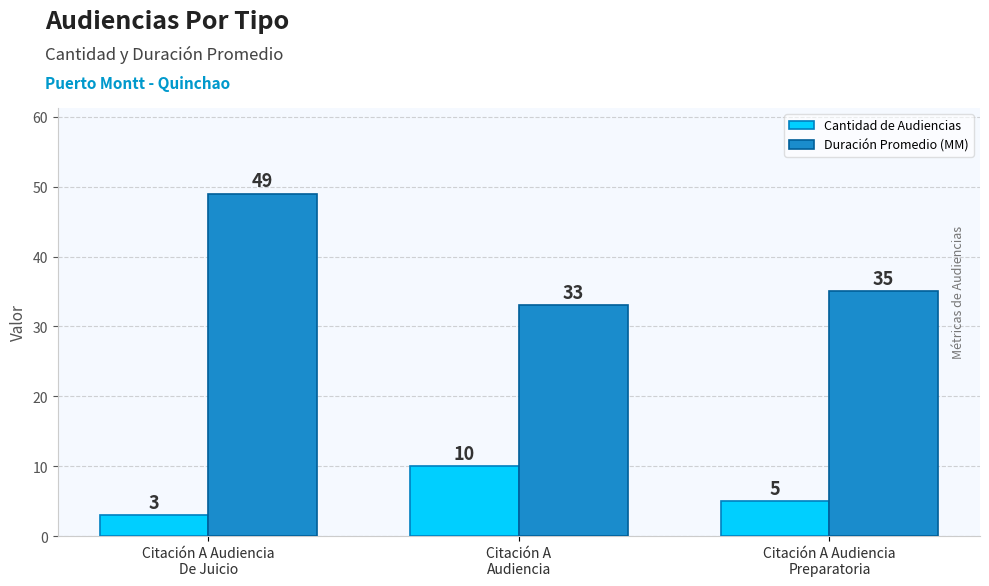

Count the Cantidad de Audiencias values in the range 3 to 10.

3